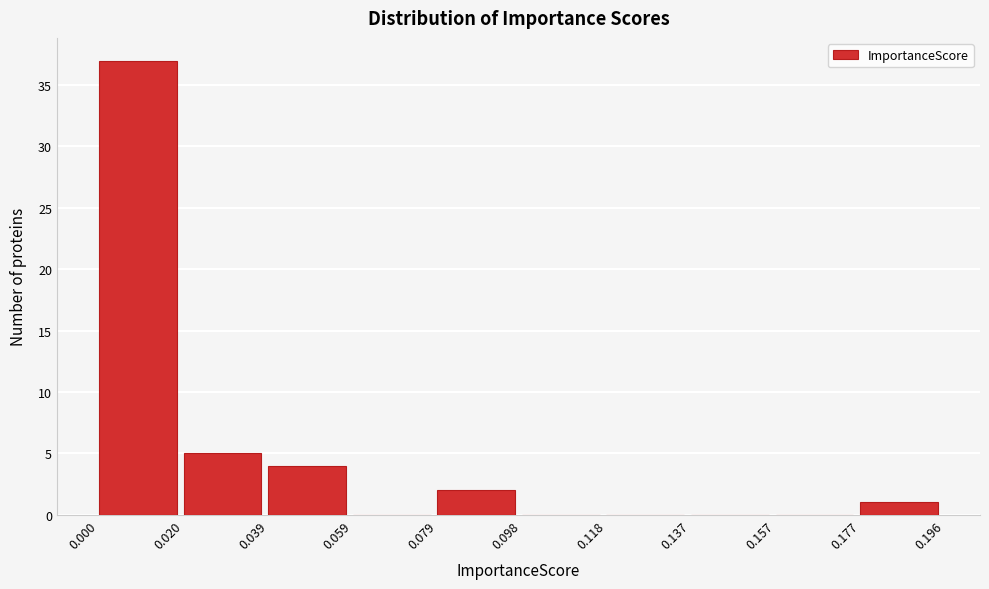

Which range on the x-axis has the tallest bar?

0.000 to 0.020